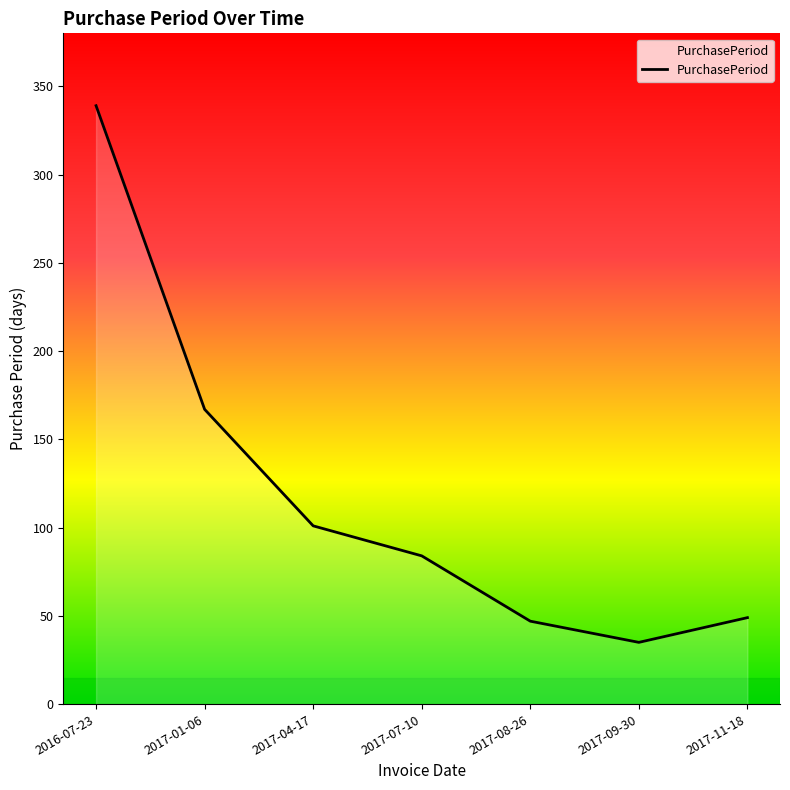

Between 2016-07-23 and 2017-09-30, which is larger?

2016-07-23